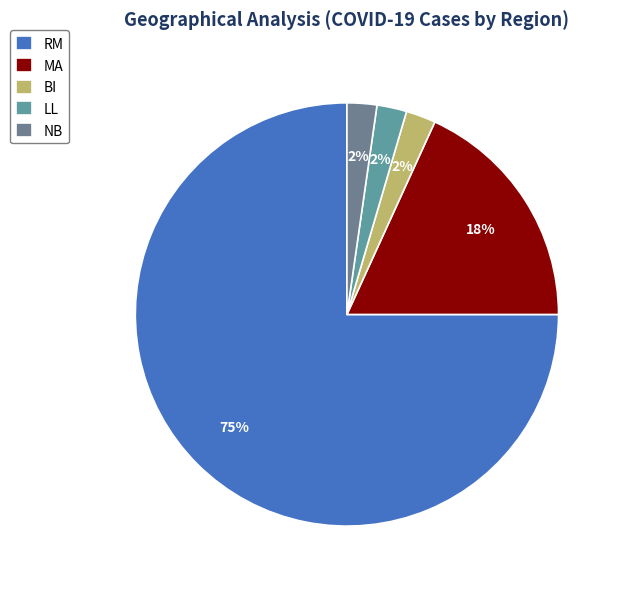

How many slices are in this pie chart?

5